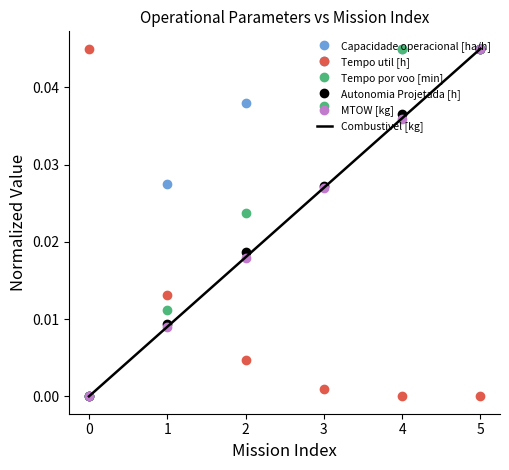

The value of Autonomia Projetada [h] at 4 is 0.0. True or false?

True